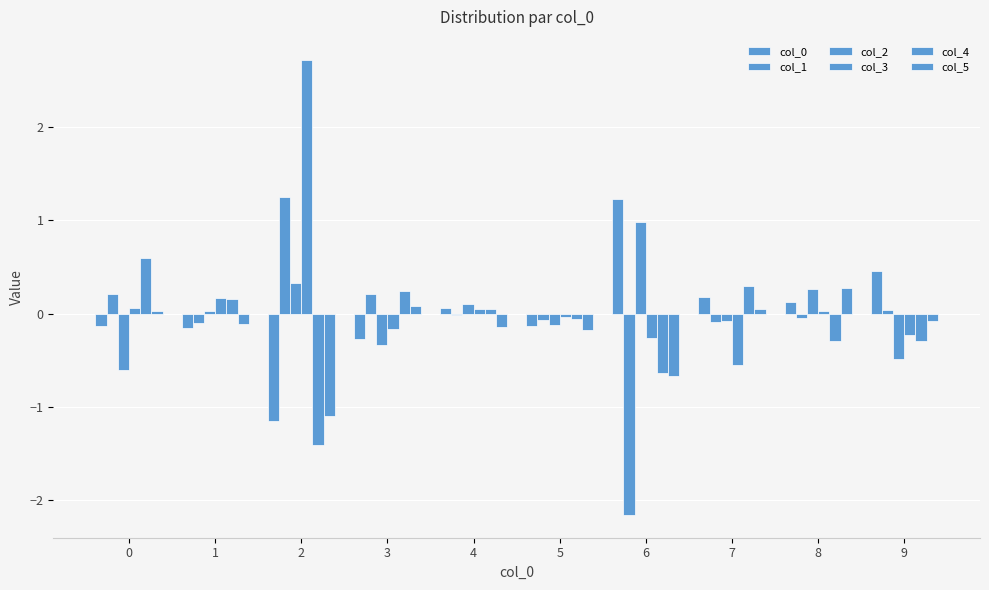

List the labels in order of col_1 value, largest first.

2, 0, 3, 9, 4, 8, 5, 7, 1, 6